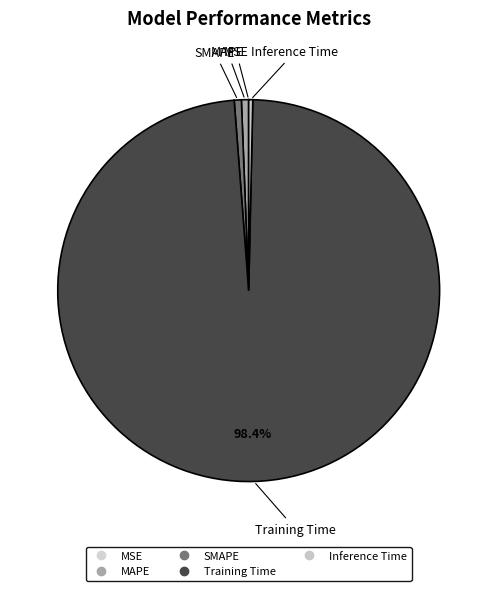

What percentage is the SMAPE slice, to the nearest percent?

1%